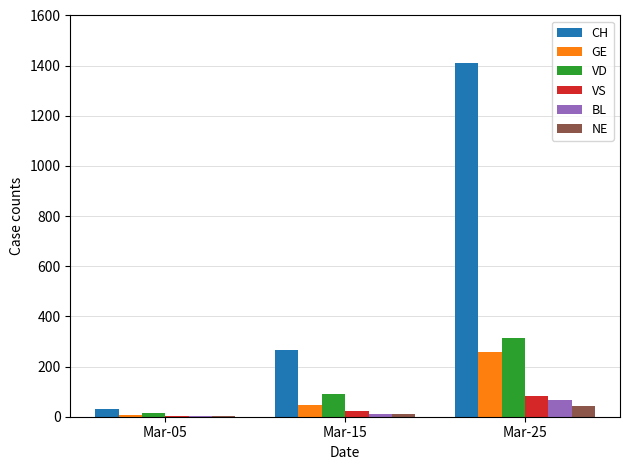

Where is BL nearest to the value 34?

Mar-15